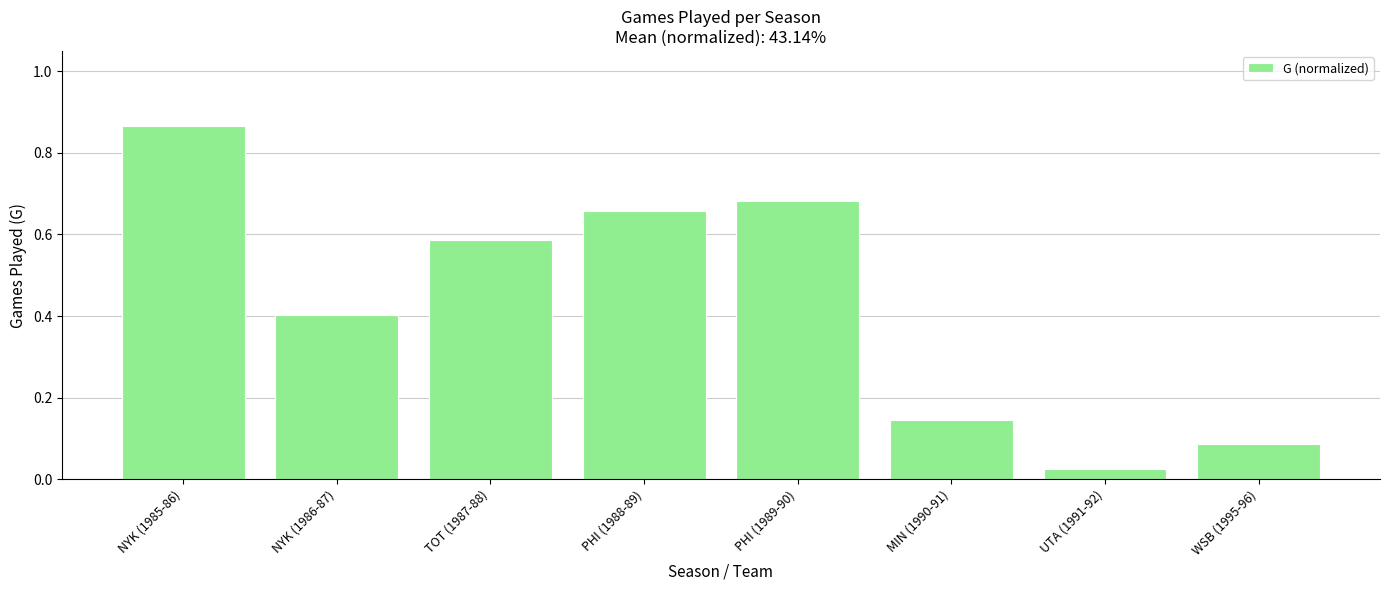

What is the difference between the maximum and second lowest values?

0.8